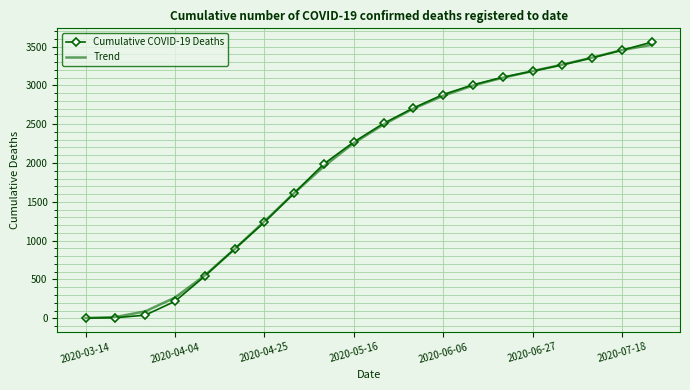

Which series has the largest range (max minus min)?

Cumulative COVID-19 Deaths